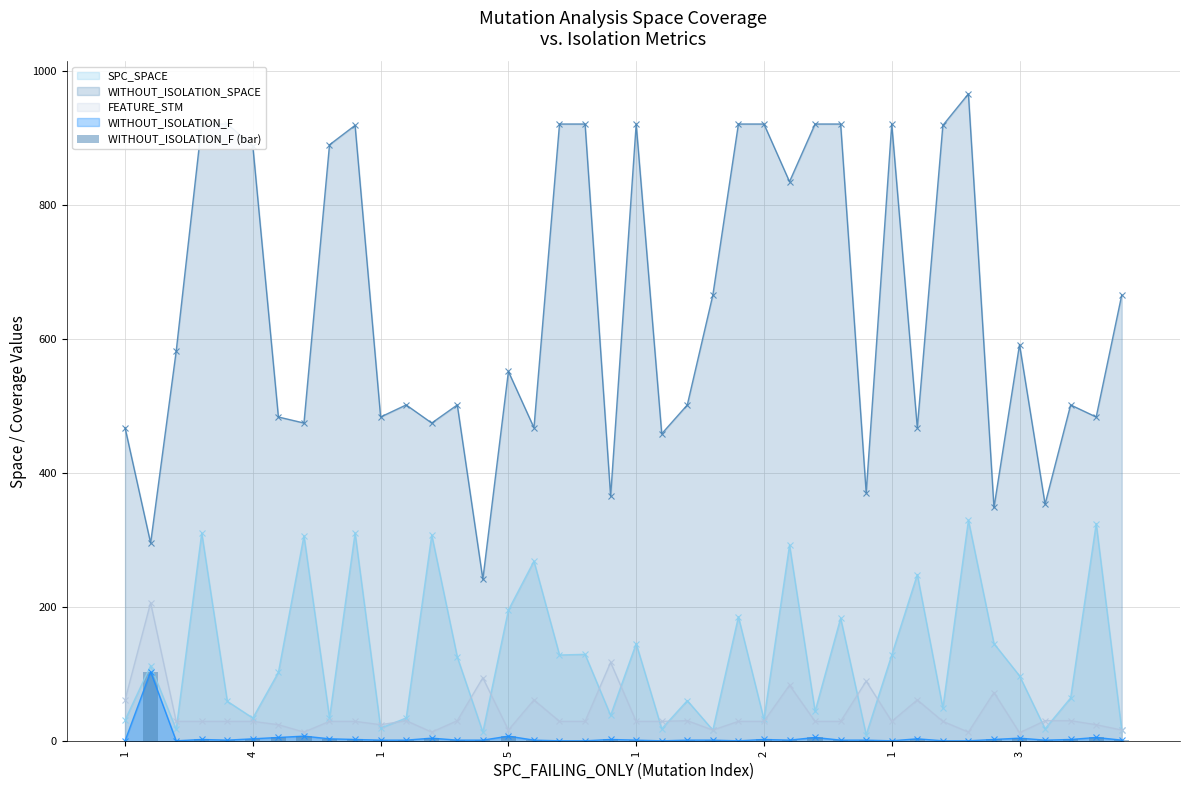

The value at 1 is 2. True or false?

True